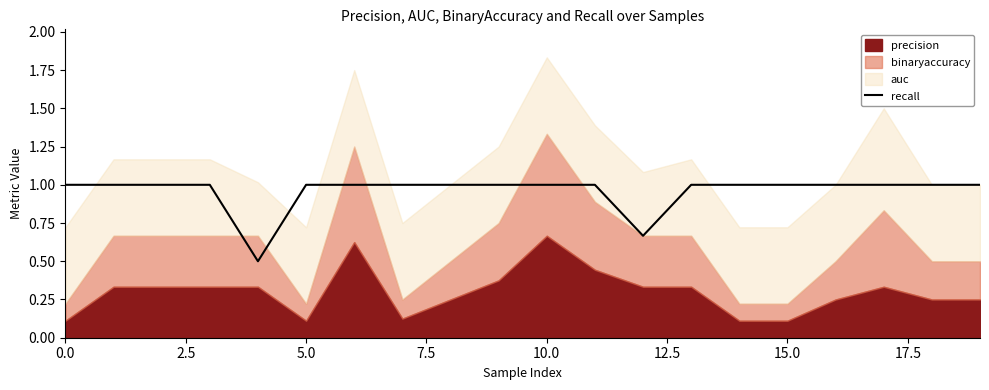

Does the chart have visible grid lines?

No